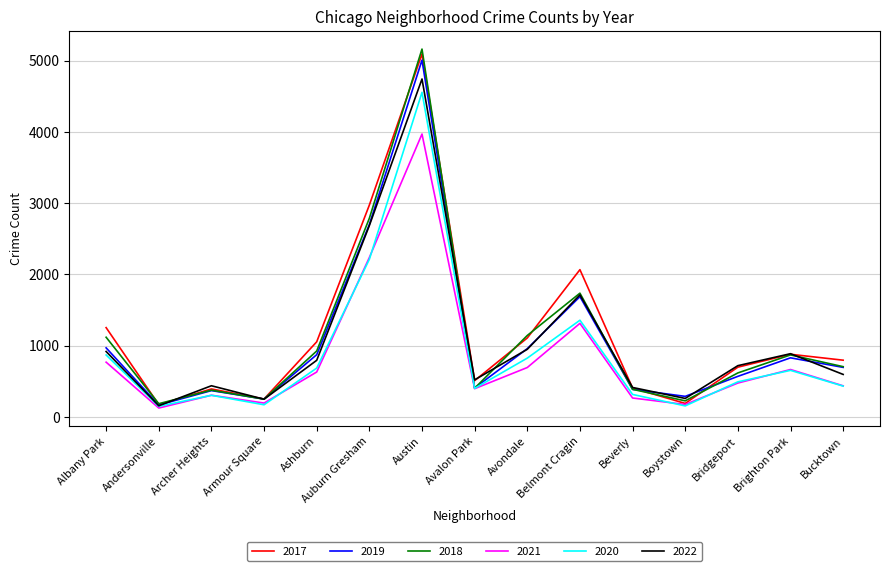

How many lines are shown in the chart?

6